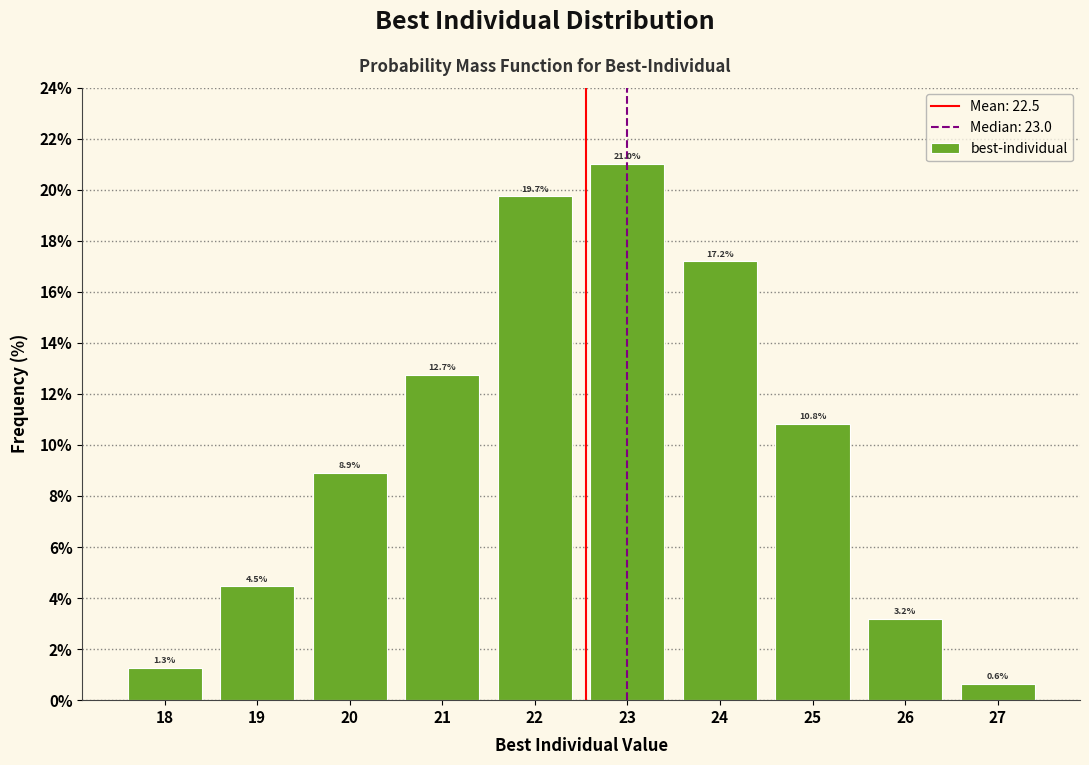

Reading left to right, what are all the values shown in this chart?

18=1.3	19=4.5	20=8.9	21=12.7	22=19.7	23=21.0	24=17.2	25=10.8	26=3.2	27=0.6